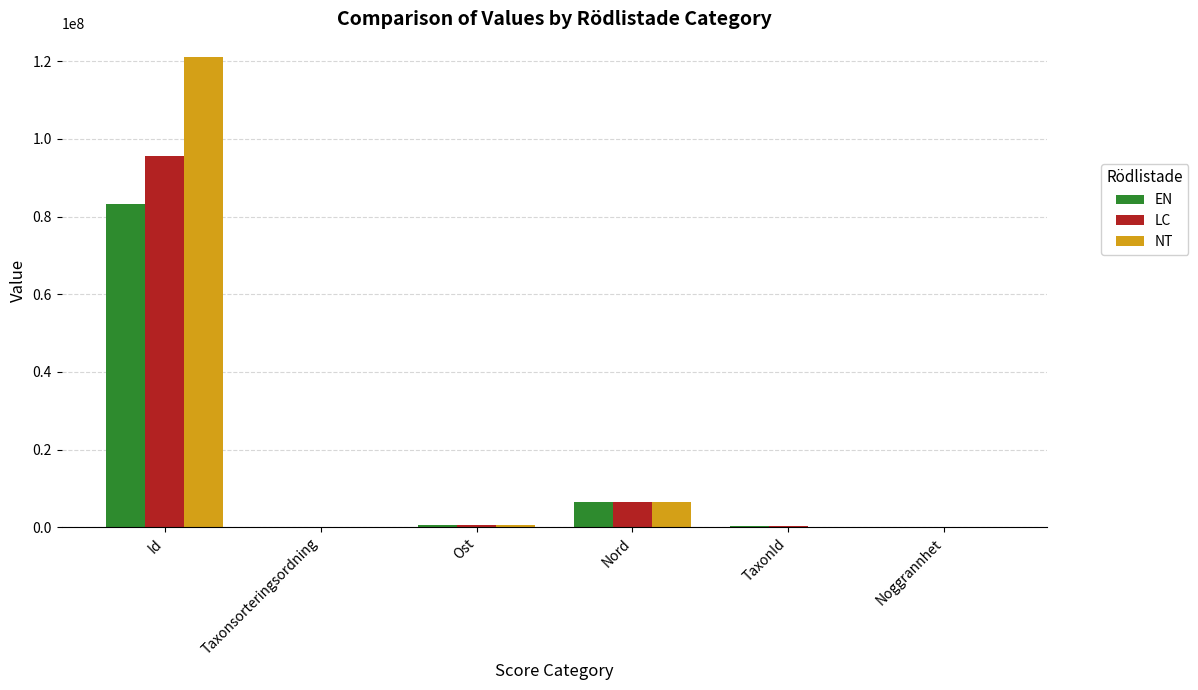

The value of LC at Id is 128307192. True or false?

False